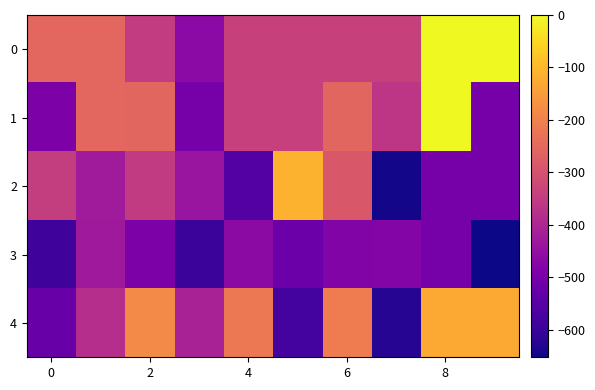

How many data points does each series have?

10